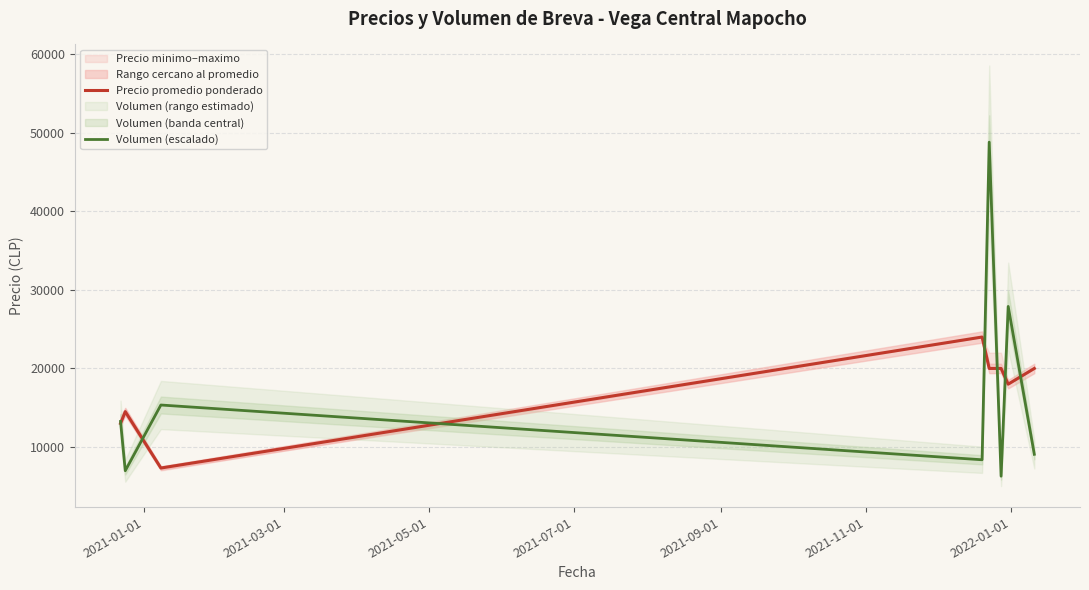

After their last crossing, which series has the higher values: Volumen (escalado) or Precio promedio ponderado?

Precio promedio ponderado